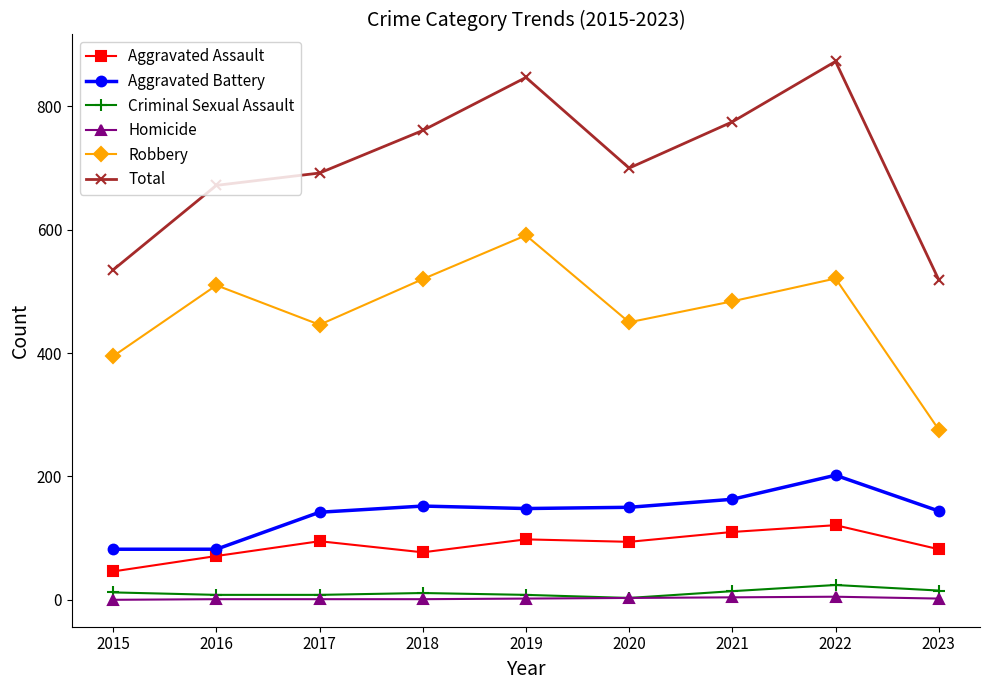

What is the sum of all Aggravated Battery values?

1265